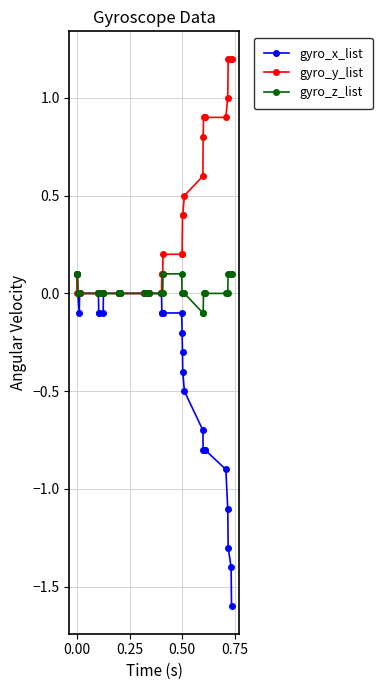

At how many categories does at least one series exceed -1?

40